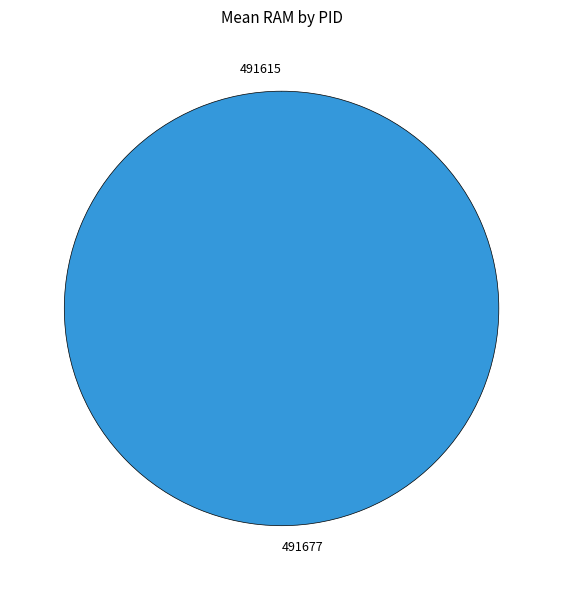

The 491615 slice represents 1% of the pie. True or false?

False